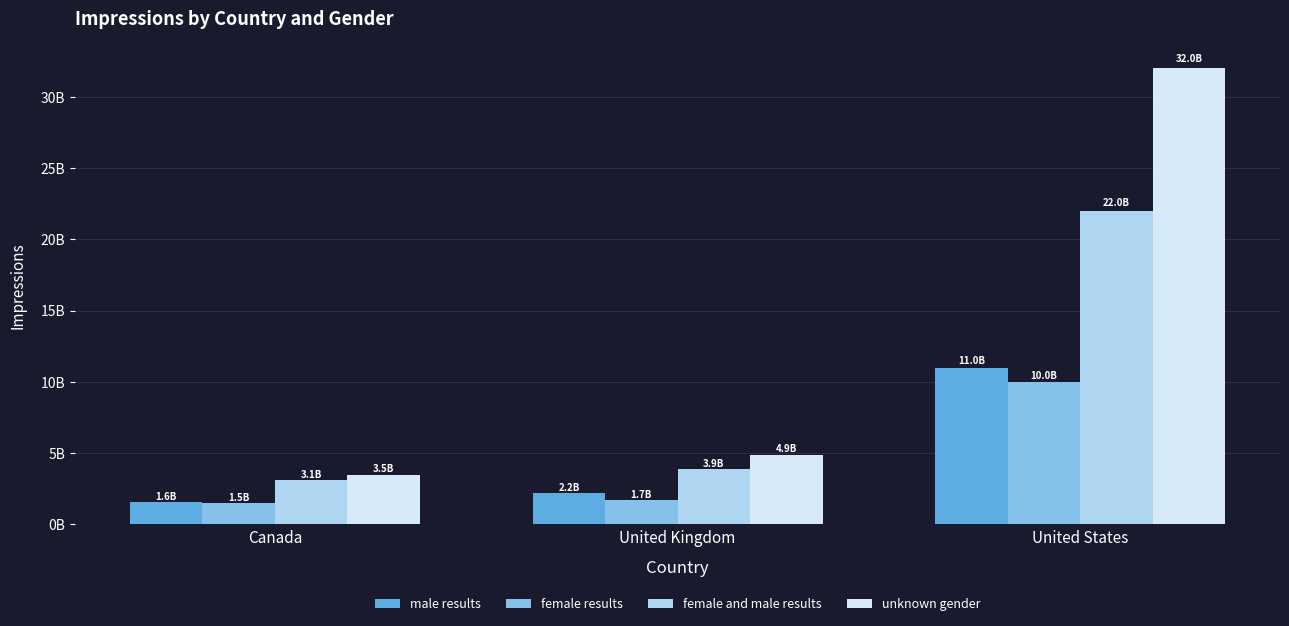

List the series in order of their peak value, highest first.

unknown gender, female and male results, male results, female results